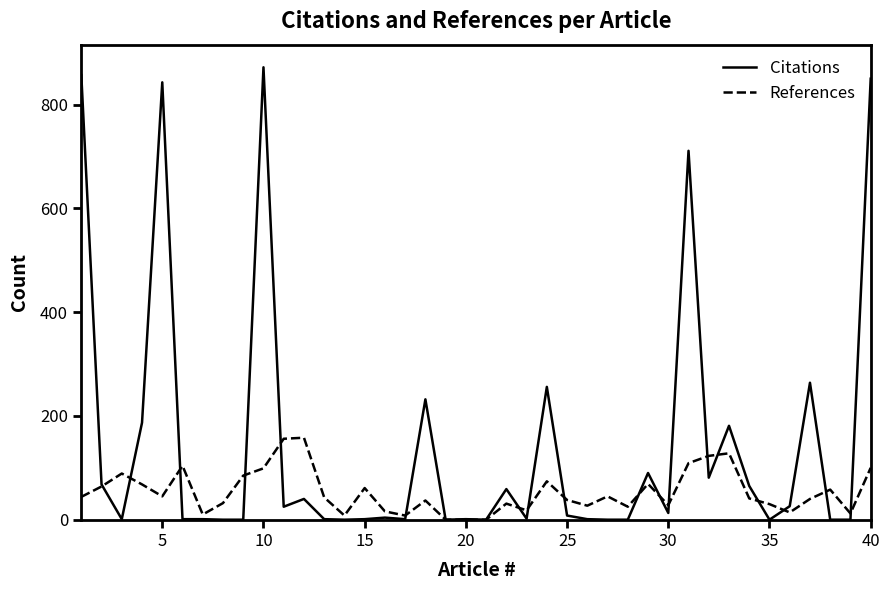

List the series in order of their overall mean, lowest first.

References, Citations